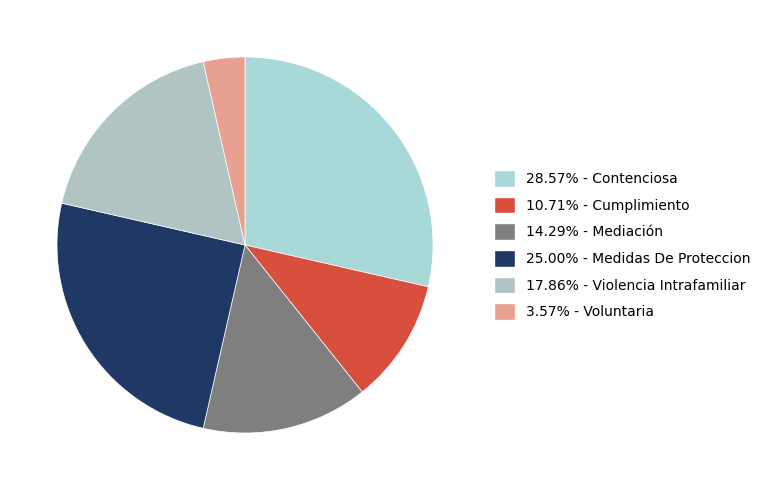

How many slices are in this pie chart?

6